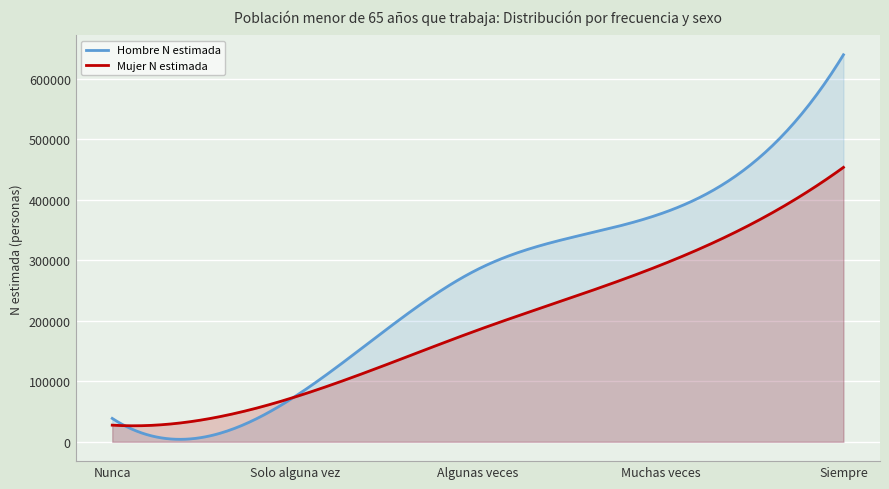

What value does the Mujer N estimada series have at Siempre, to the nearest 10?

453630